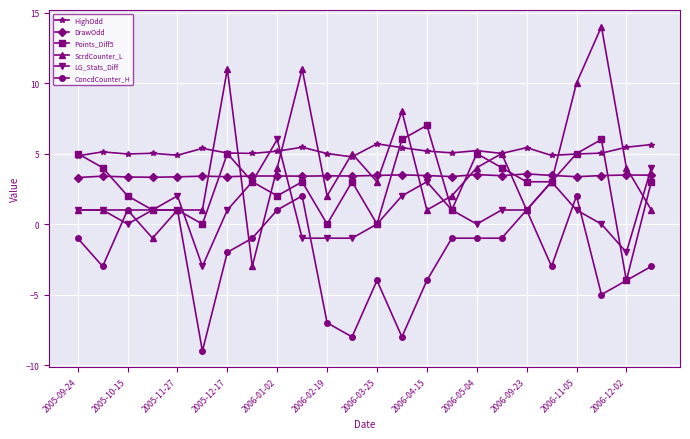

What is the maximum value for Points_Diff5?

7.0